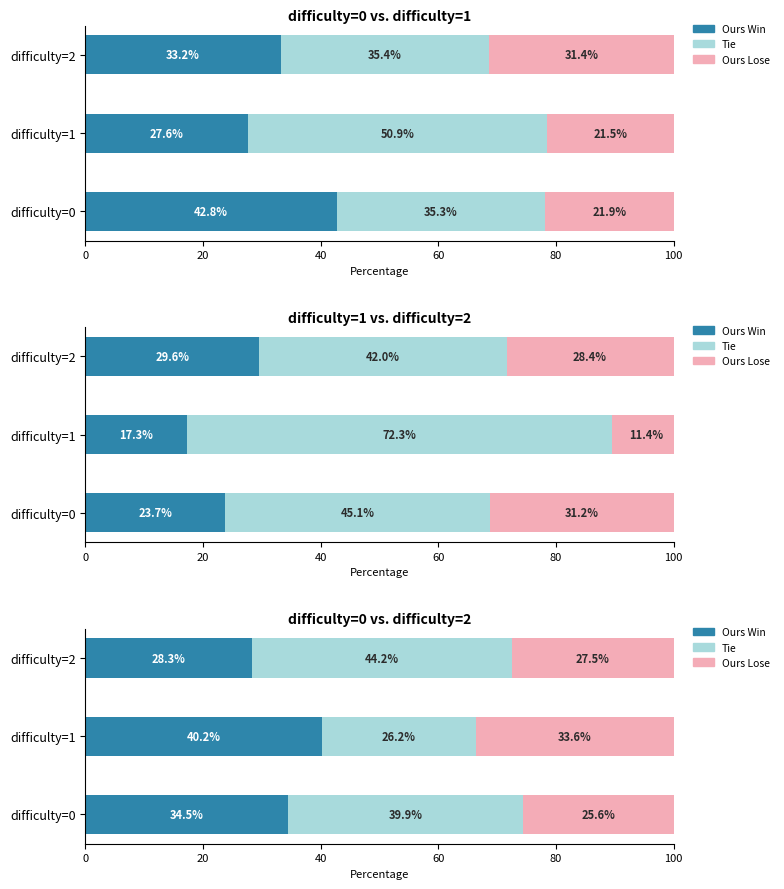

What is the value of the Ours Win bar at the 2nd from the left?

40.2